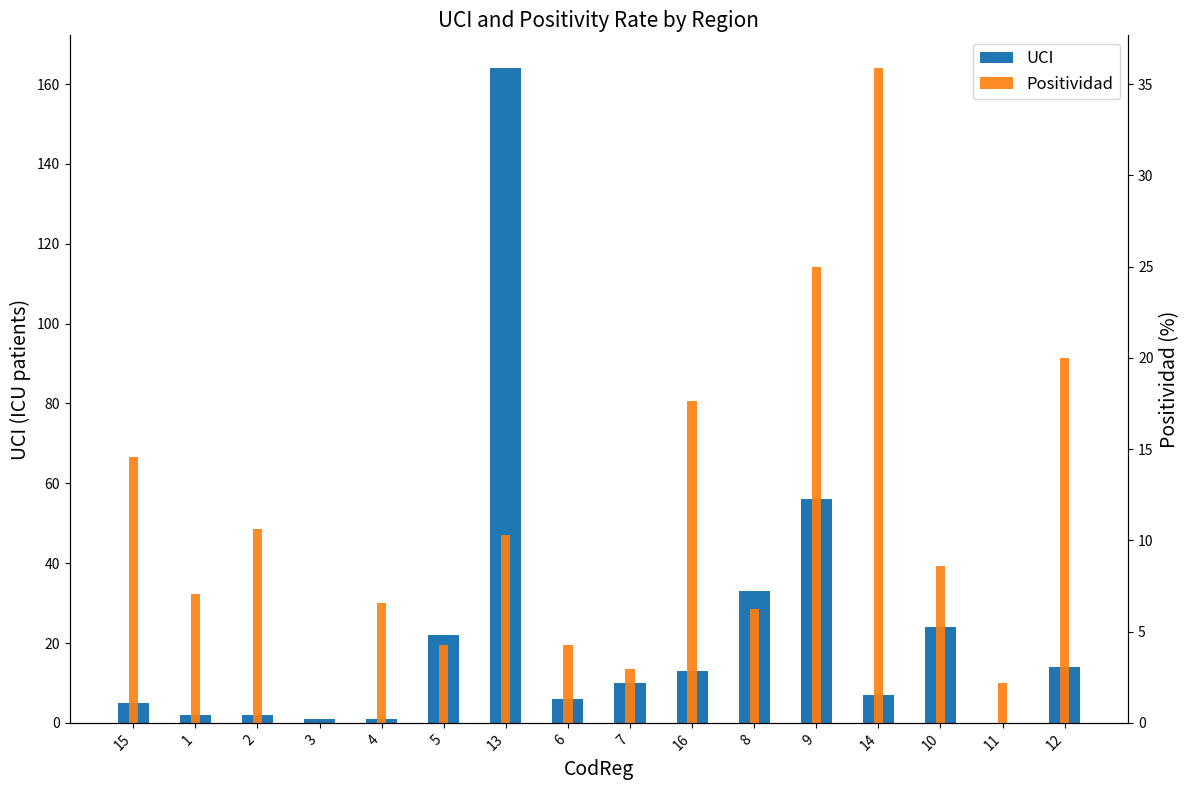

What is the difference between the maximum and minimum values in the Positividad series?

35.9